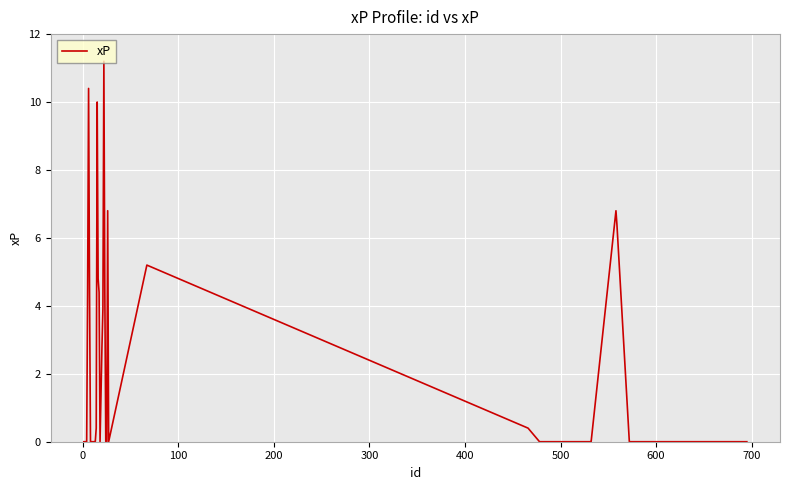

What is the difference between the maximum and minimum values?

11.2